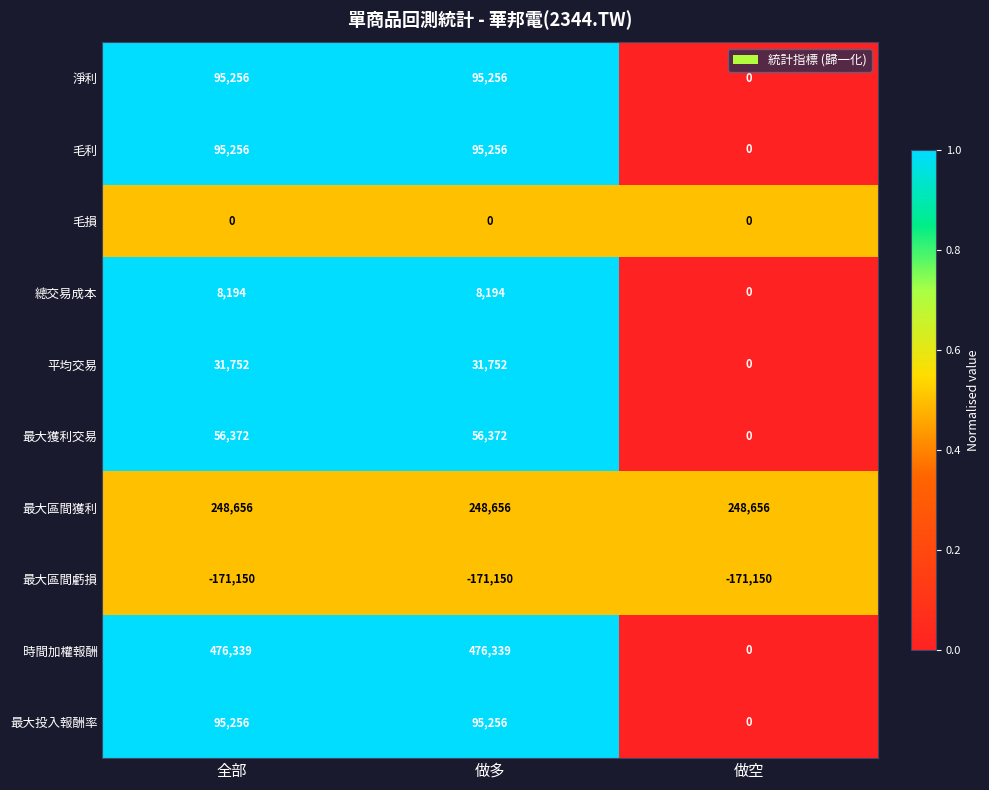

Is the value of 最大區間虧損 at 做空 greater than the value of 毛損 at 做空?

No